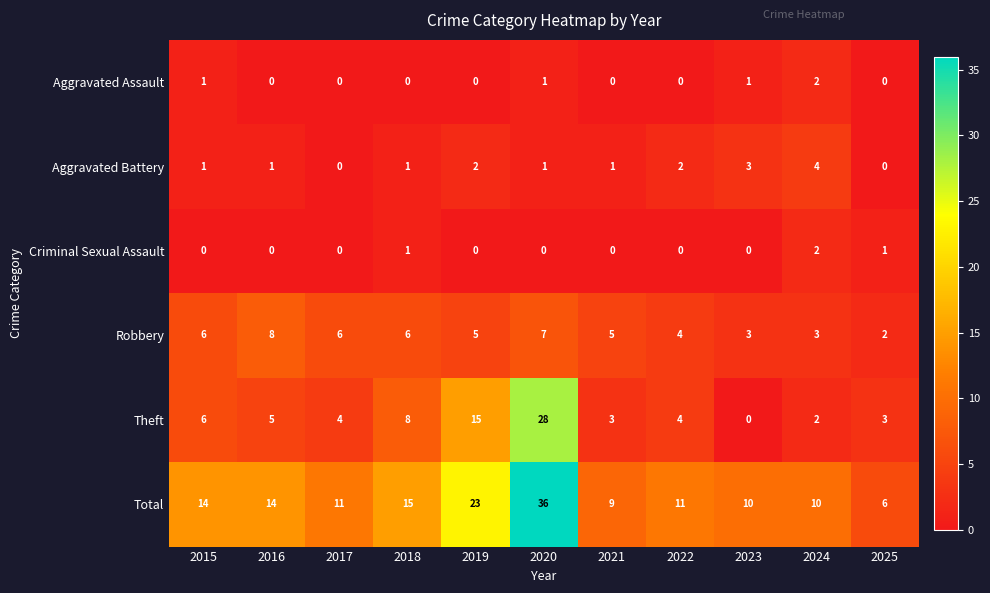

What value does the Total series have at 2025?

6